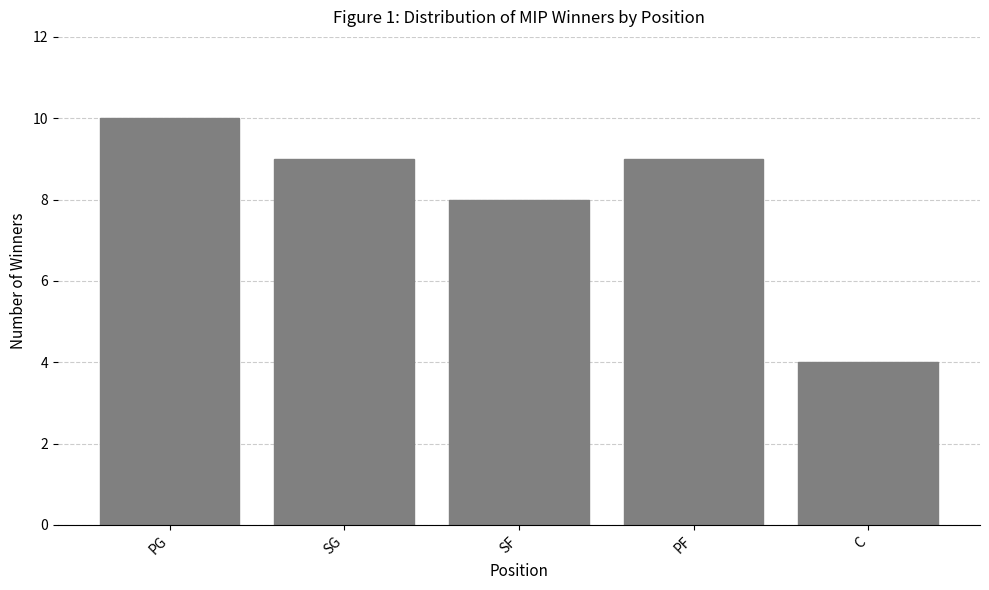

What is the label of the 5th bar from the right?

PG